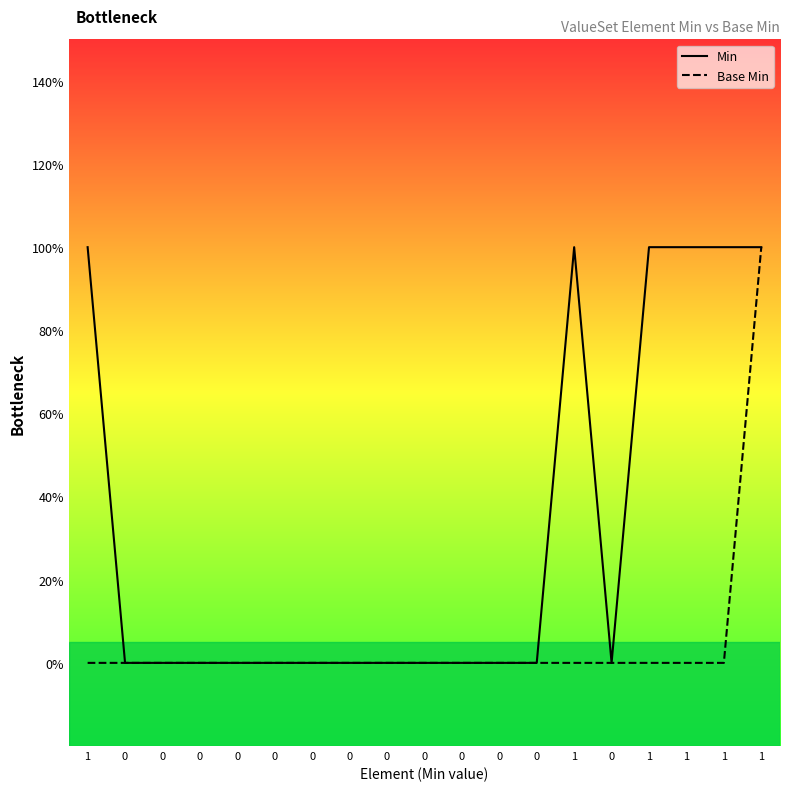

What is the label of the 1st point from the right?

1